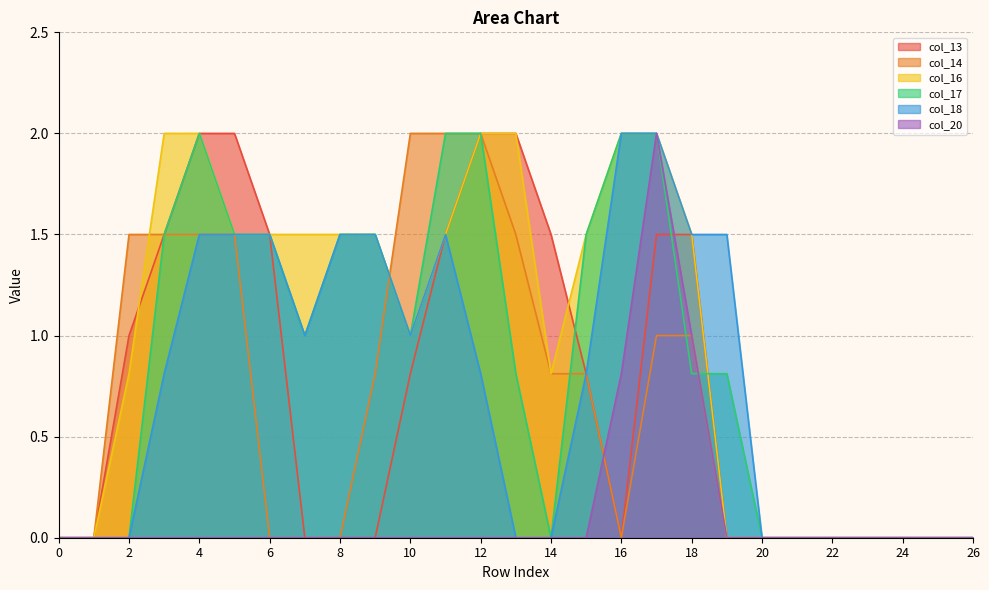

Does the chart display data point markers on the line(s)?

No